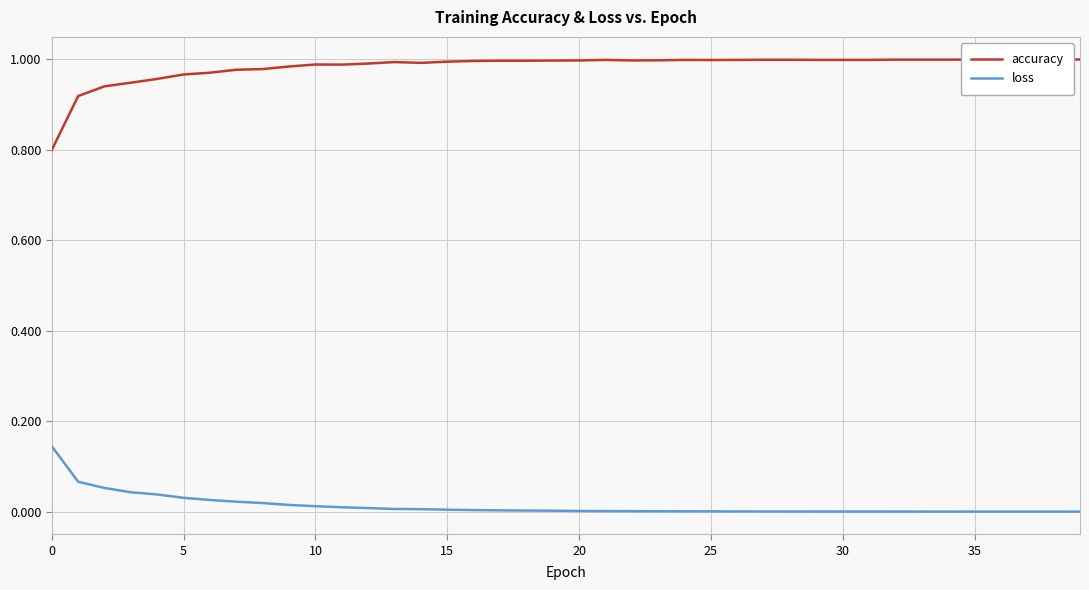

What is the difference between the maximum and minimum values in the loss series?

0.1